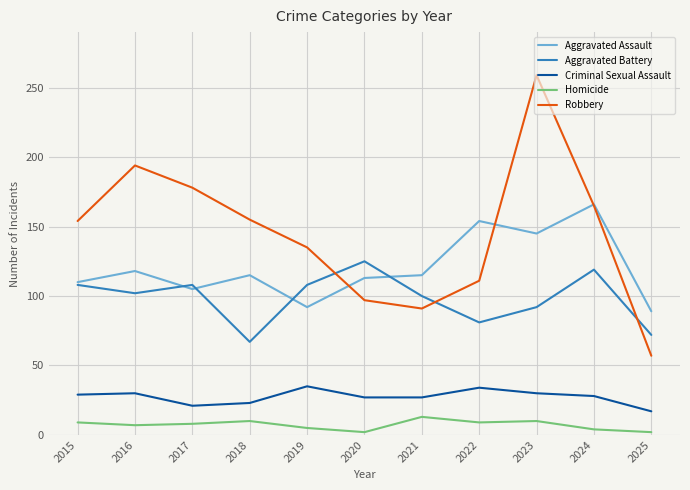

List the series in order of their peak value, lowest first.

Homicide, Criminal Sexual Assault, Aggravated Battery, Aggravated Assault, Robbery